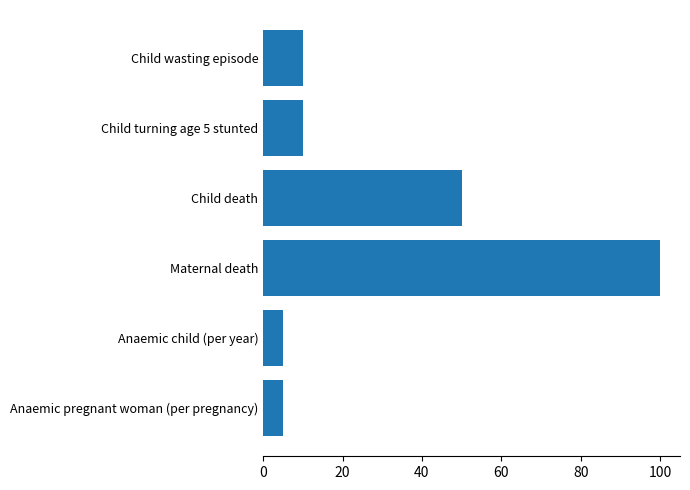

What is the ratio of the value at Anaemic child (per year) to the value at Anaemic pregnant woman (per pregnancy)?

1.0